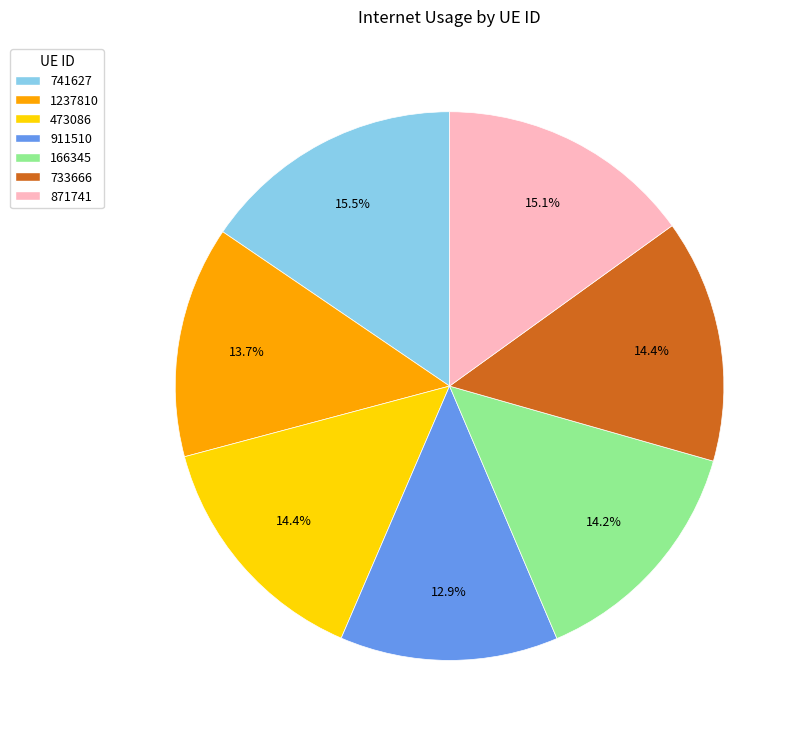

To the nearest percent, what percentage of the pie is 911510?

13%